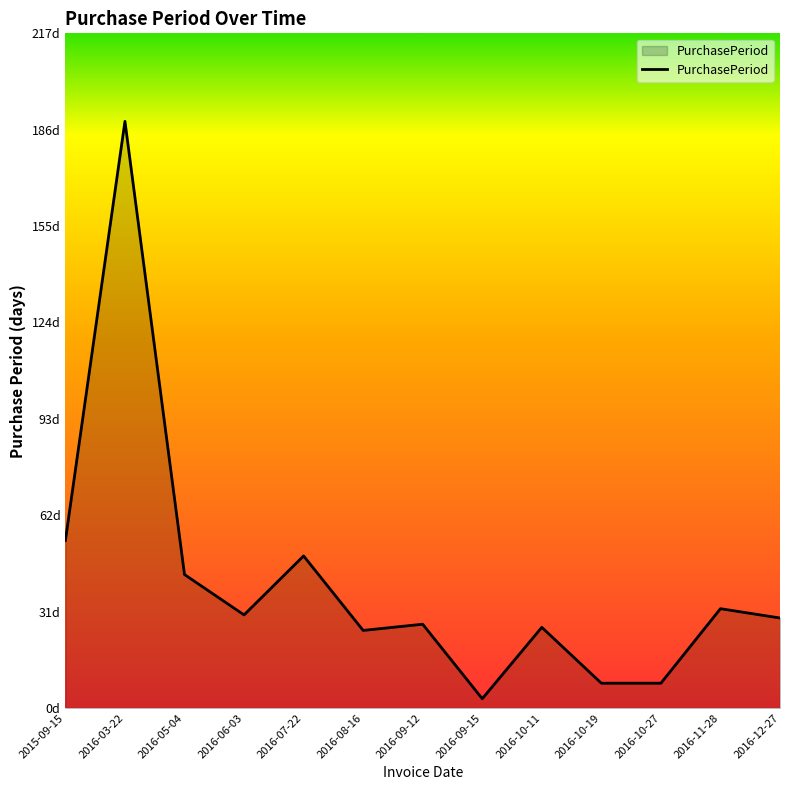

Is this an area chart (filled region under the line)?

Yes